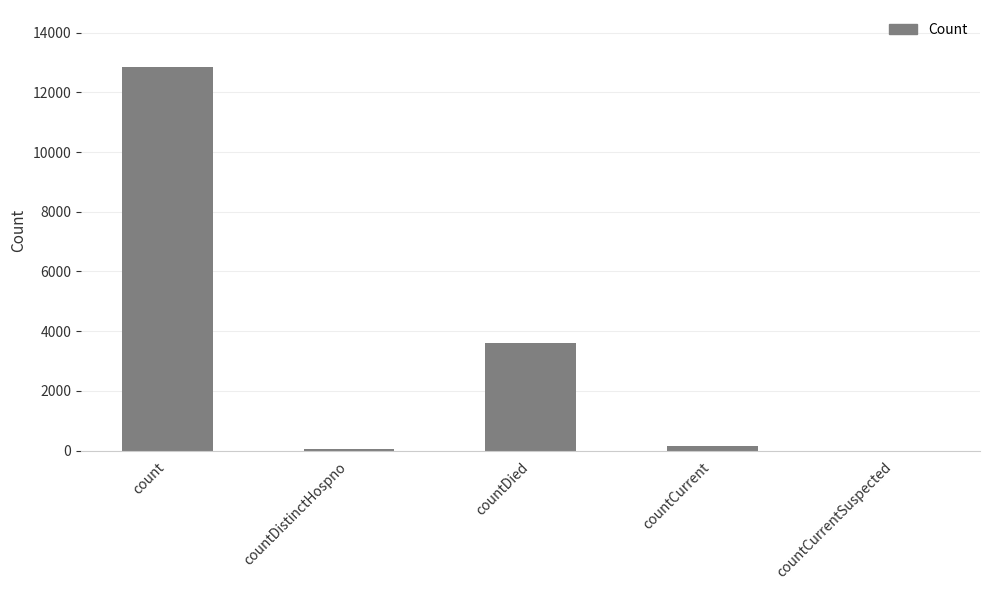

At which label is the value closest to 6417?

countDied